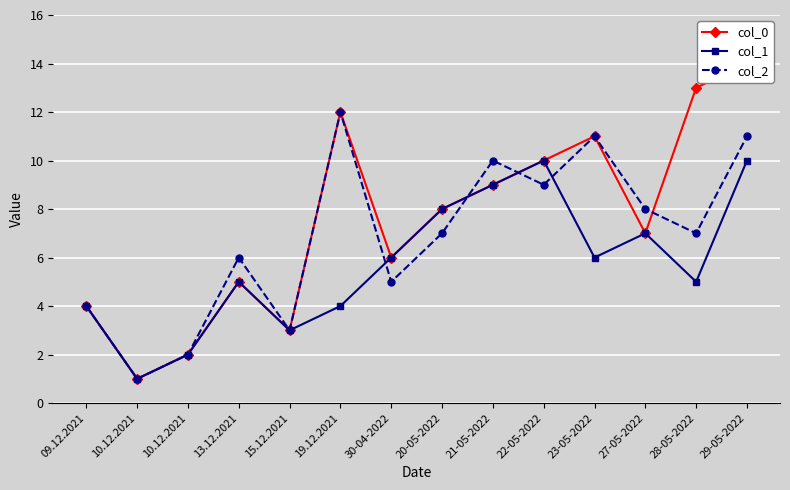

What is the maximum value shown in the chart?

14